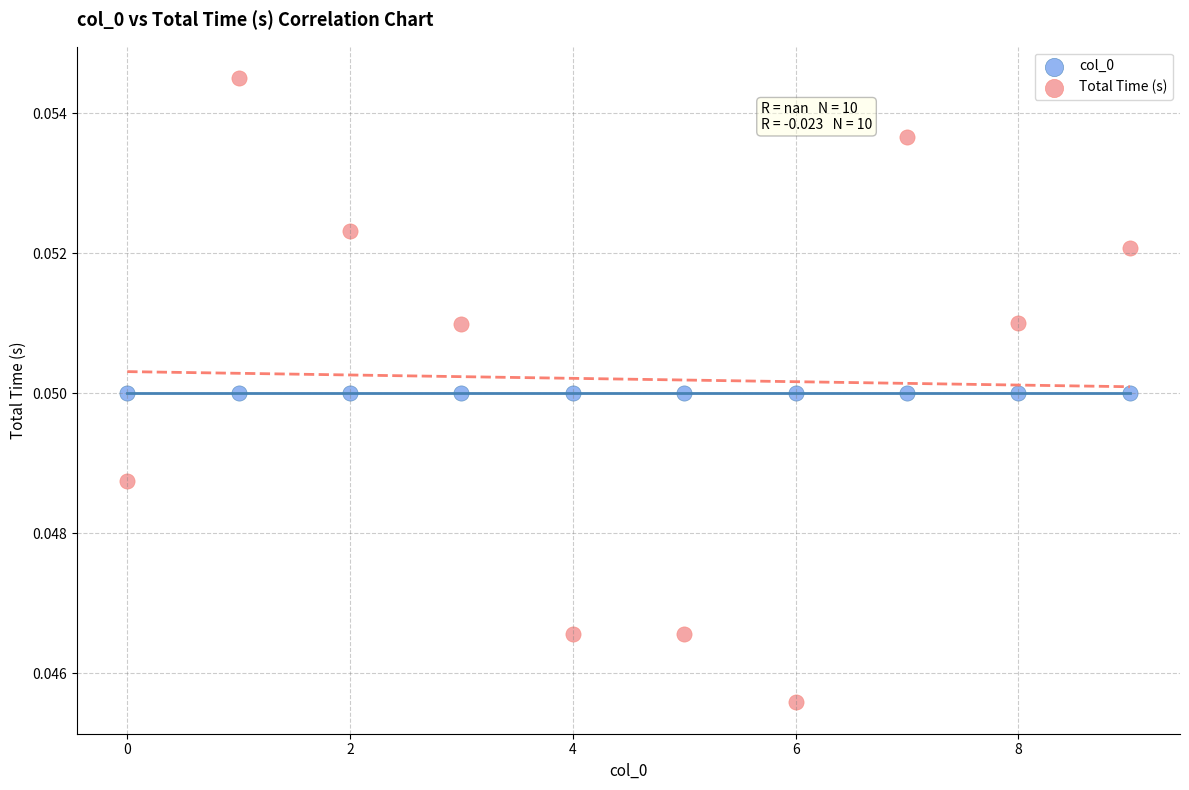

Which series contains the highest Y value?

Total Time (s)